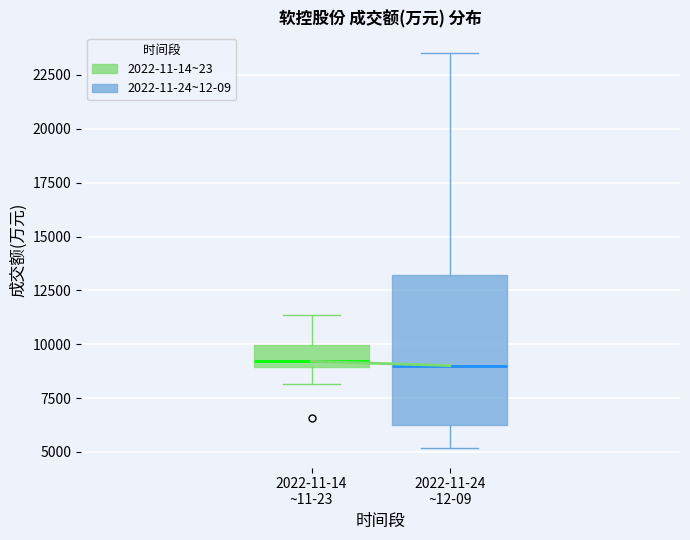

Reading left to right, read every box against the y-axis: the position of its median line, the range the box covers, and the ends of its whiskers. The values are not printed on the chart, so give them approximately, as read against the axis.

2022-11-14 ~11-23: median 9000 (just above the box's lower edge), box 9000 to 10000, whiskers 8000 to 11500
2022-11-24 ~12-09: median 9000, box 6500 to 13000, whiskers 5000 to 23500